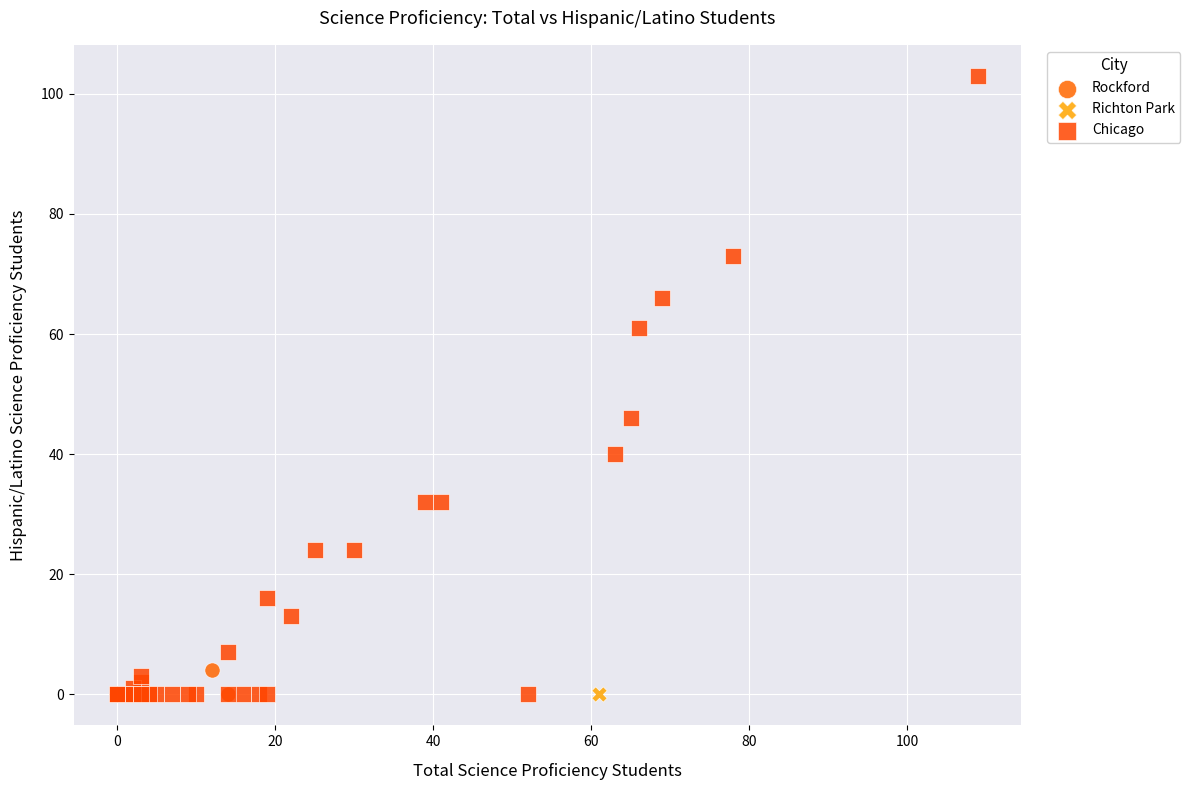

What are all the series names shown in the legend?

Rockford, Richton Park, Chicago